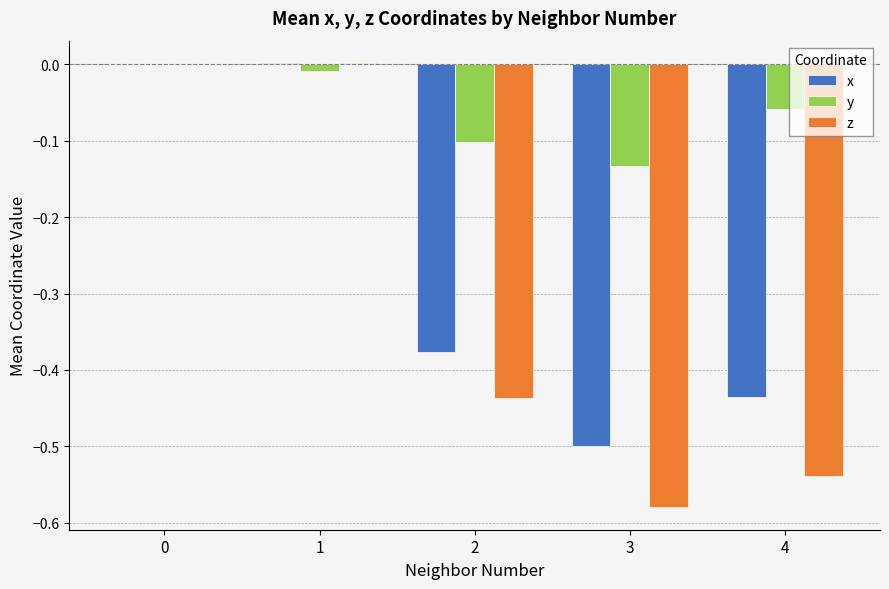

What is the difference between the z values at 1 and 4?

0.5